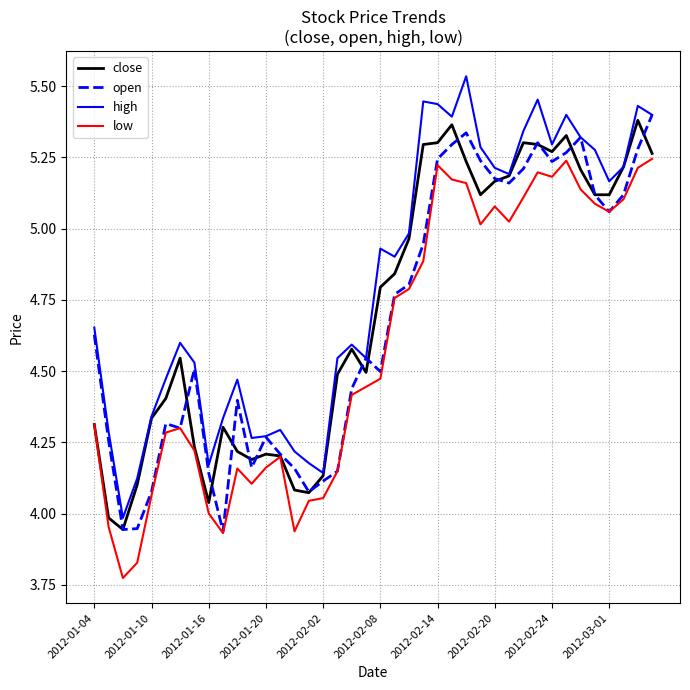

True or false: high and low cross at least once.

False